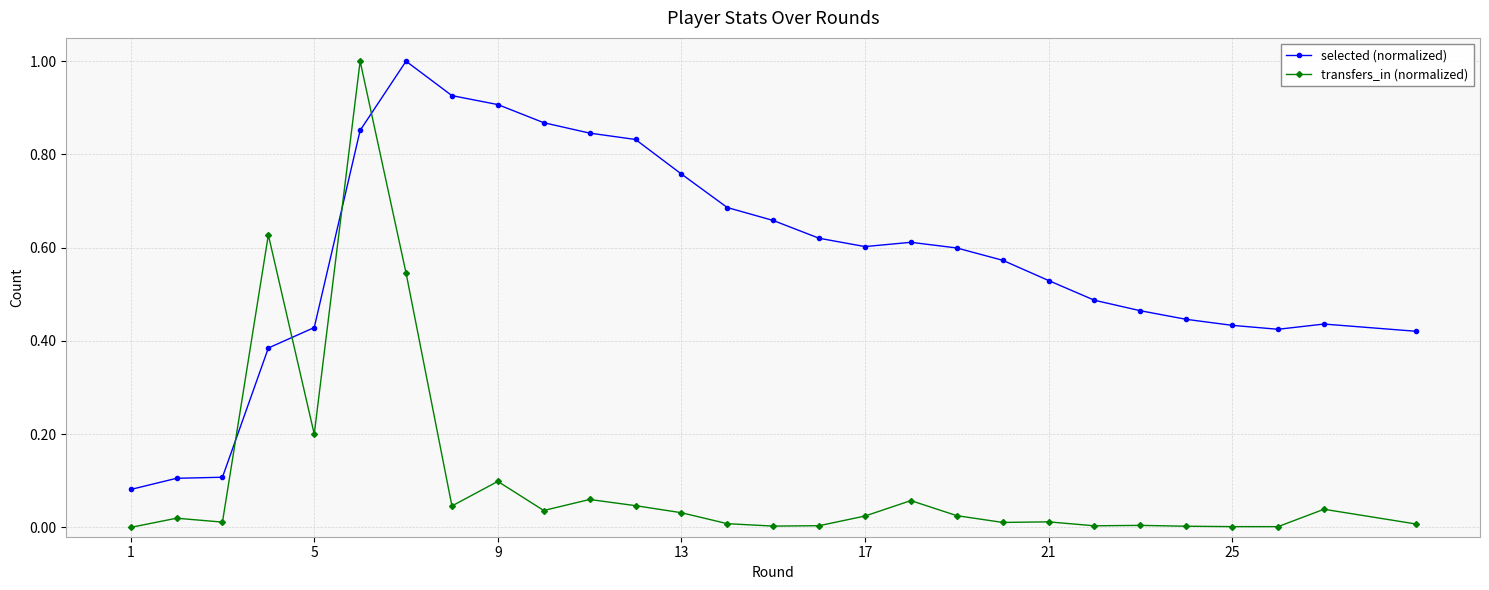

Which series has the largest range (max minus min)?

transfers_in (normalized)